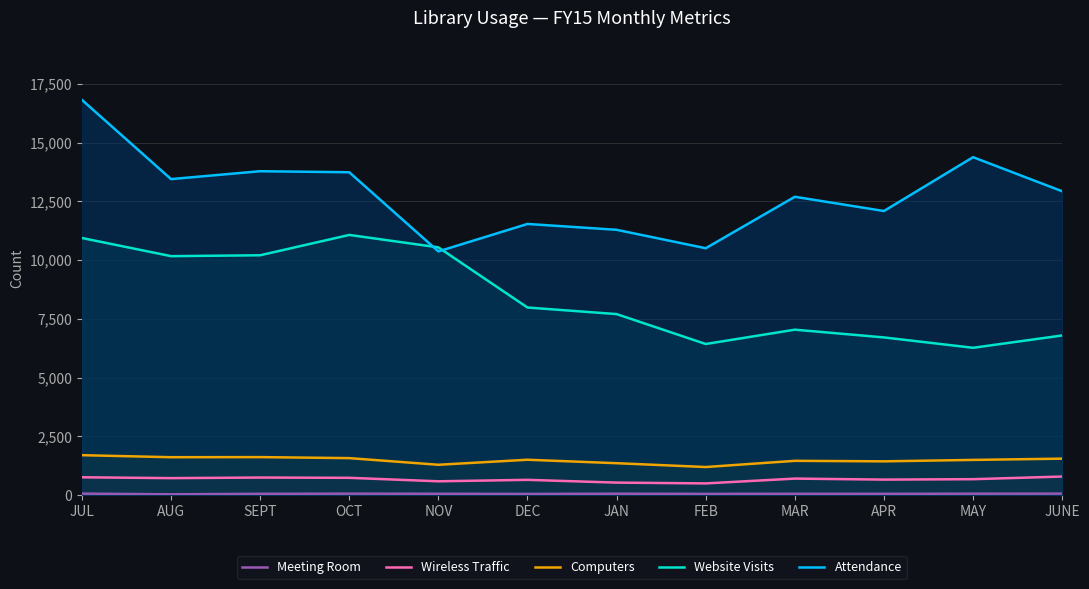

What is the total value across all series at OCT?

27189